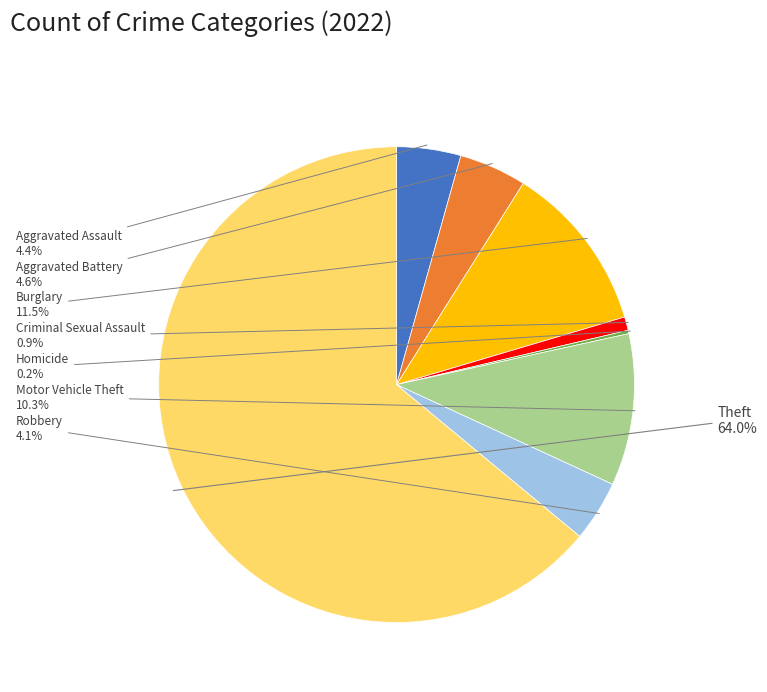

Is there a majority slice in this chart?

Yes